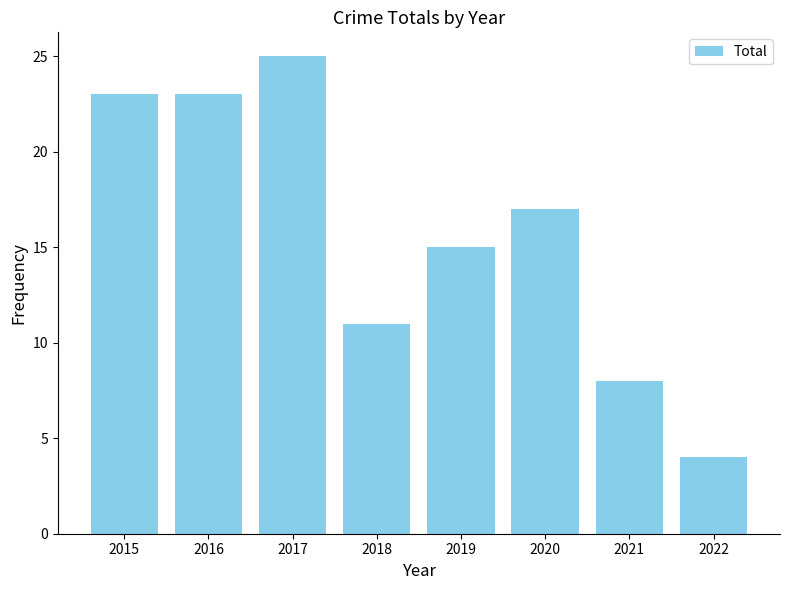

What is the sum of all values?

126